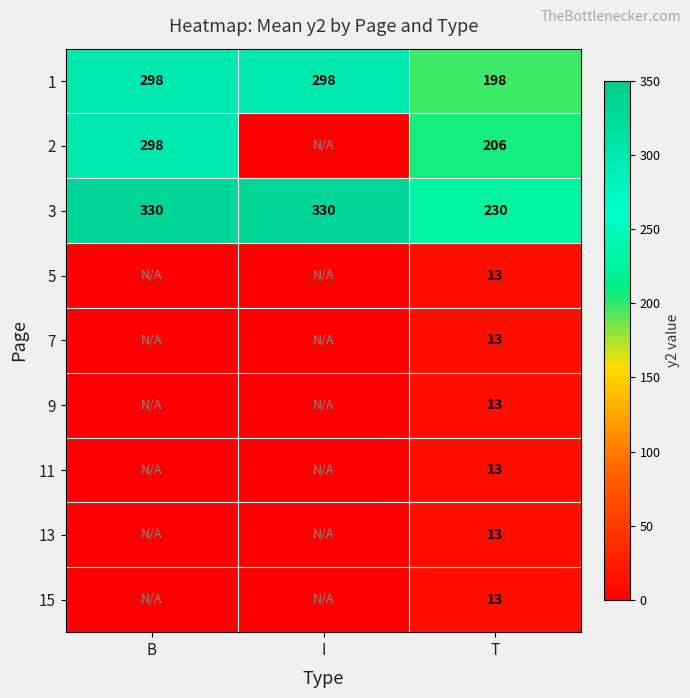

Which label corresponds to the largest value in the chart?

B